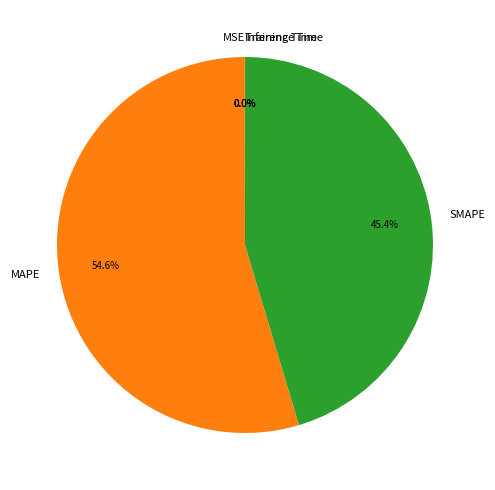

Is SMAPE the majority of the pie?

No